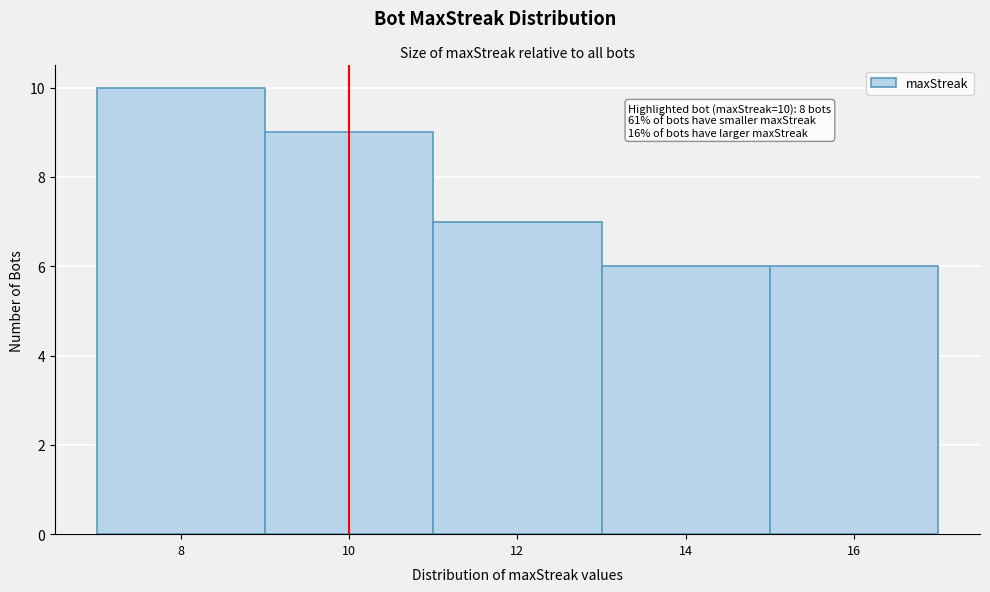

Which range on the x-axis has the tallest bar?

7 to 9